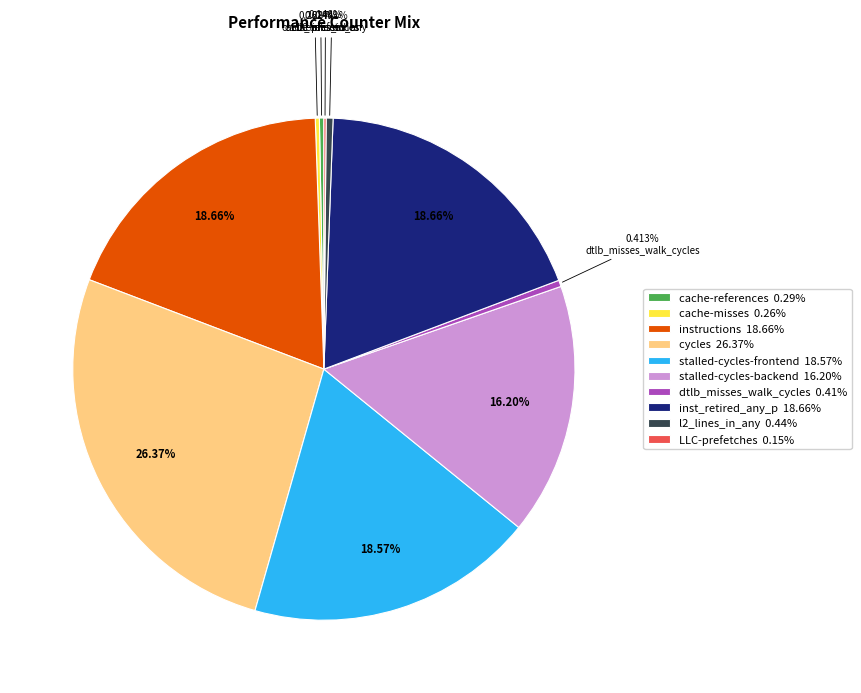

Is the sum of instructions 18.66% and l2_lines_in_any 0.44% greater than half?

No